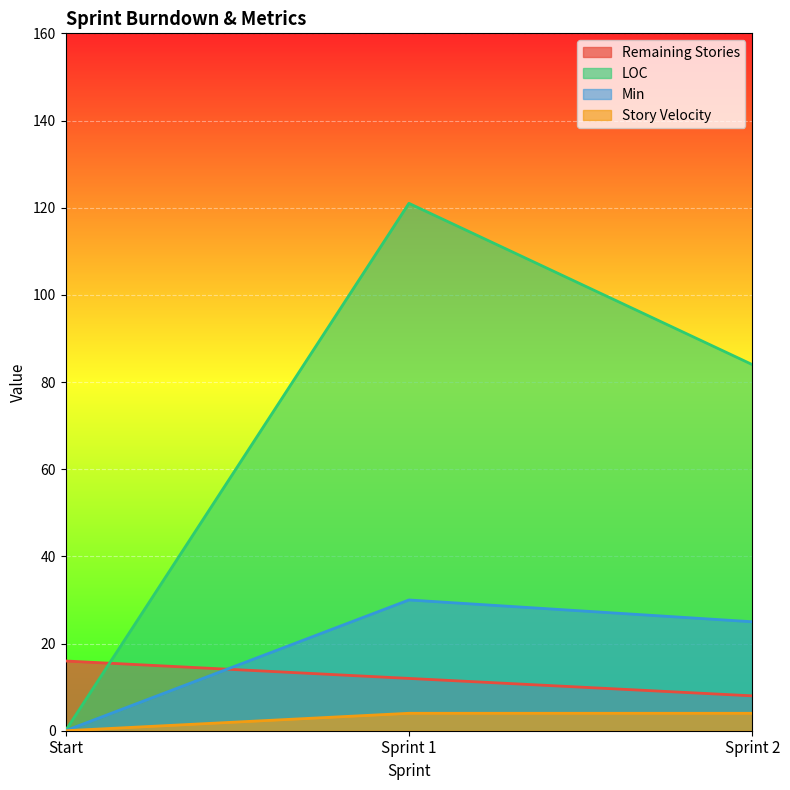

What value does the Remaining Stories series have at Sprint 1?

12